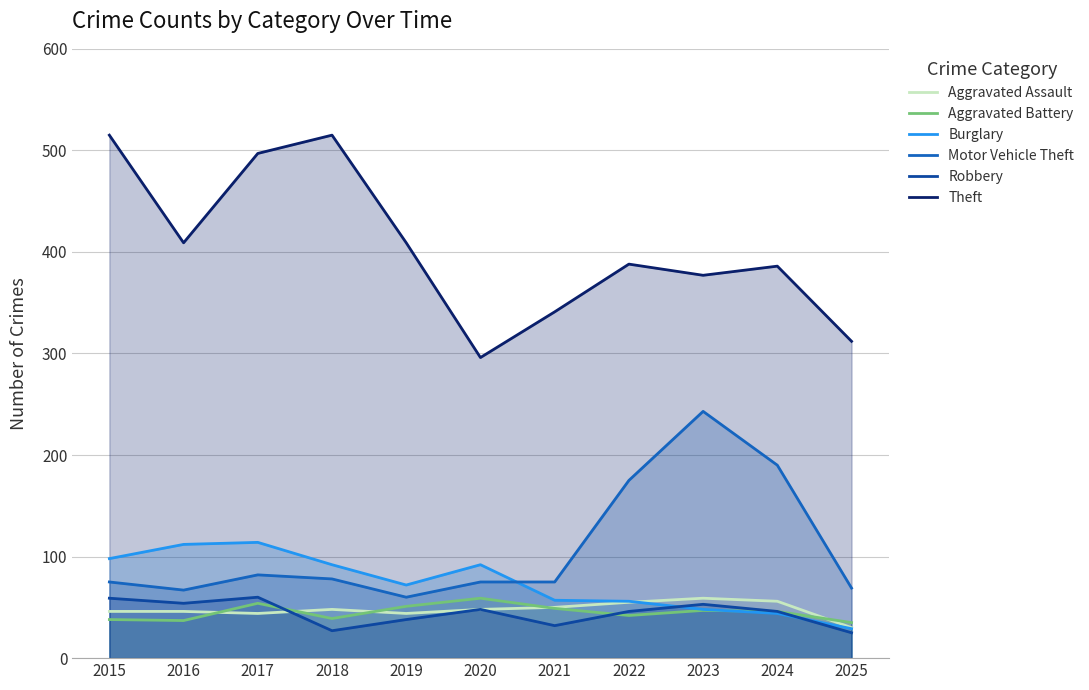

What is the difference between the maximum and second lowest values in the Theft series?

203